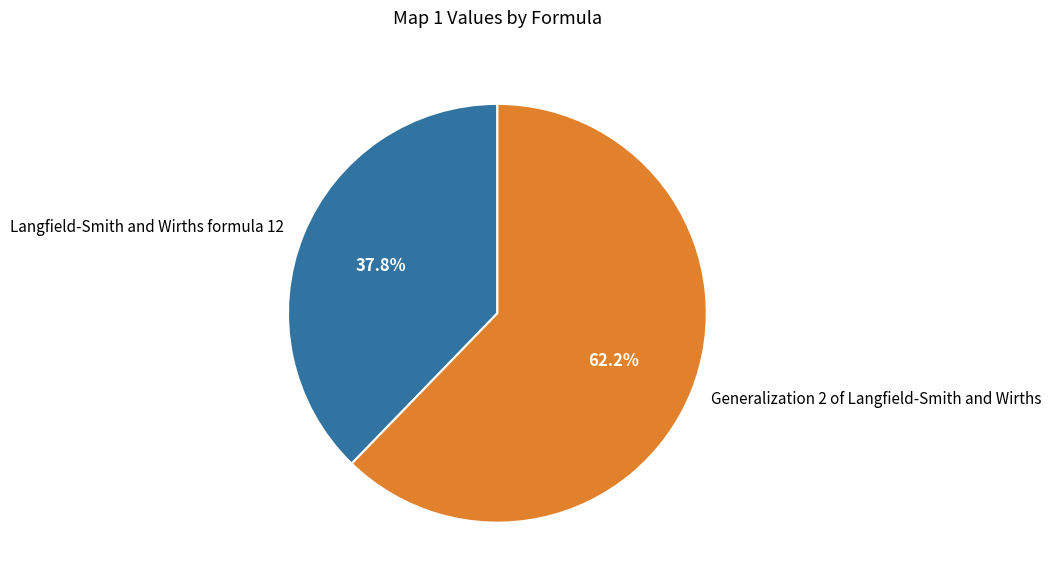

Is it true that Langfield-Smith and Wirths formula 12 is 38% of the pie?

True